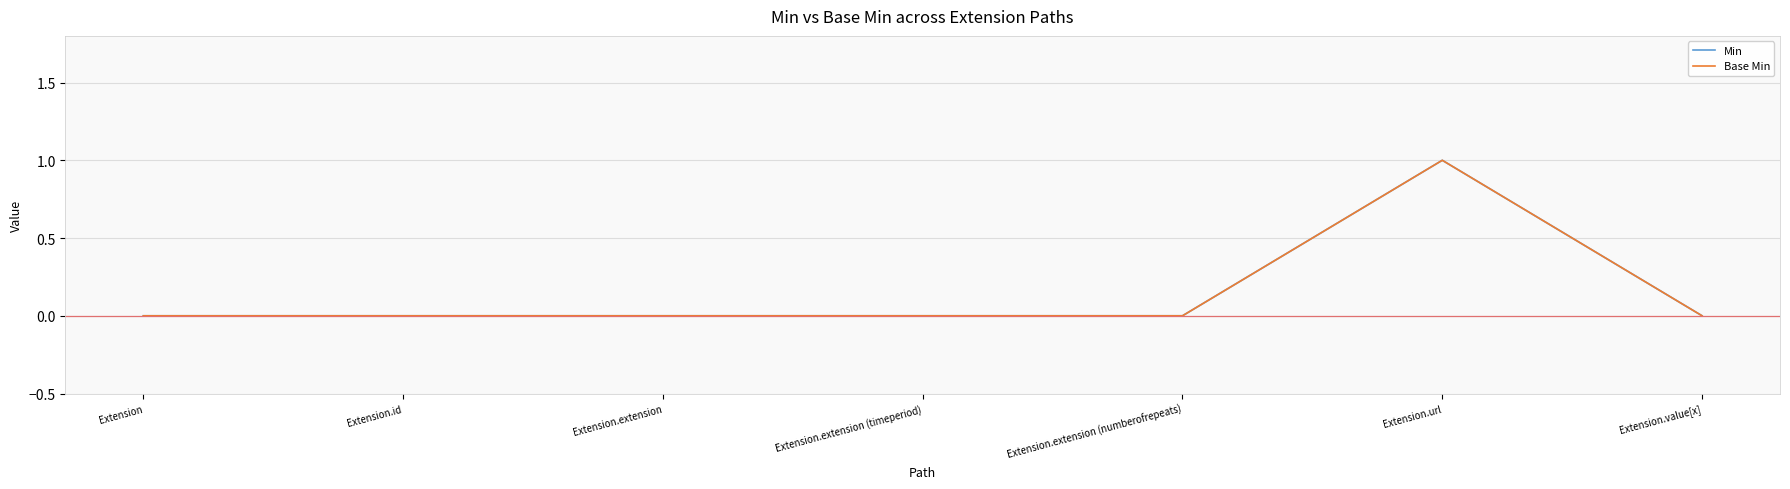

Is this an area chart (filled region under the line)?

No